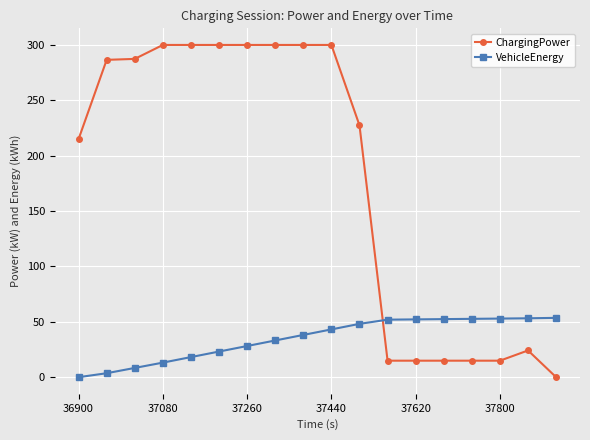

At how many categories does at least one series exceed 278?

9